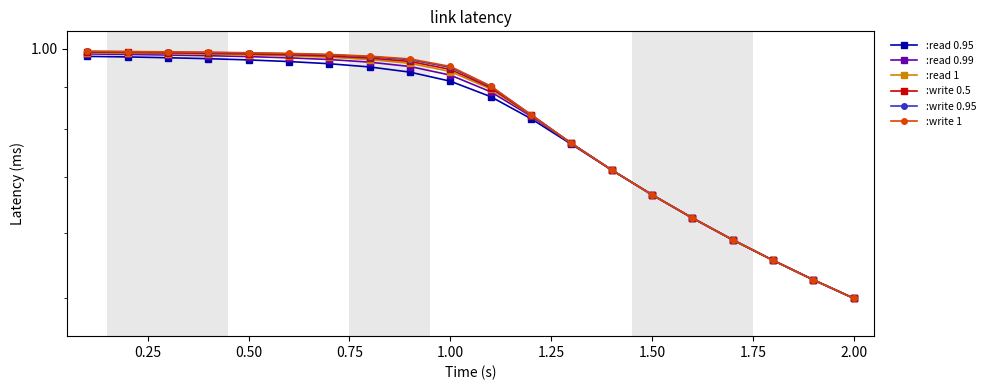

True or false: :write 0.5 has more than 1 interior local peaks.

False